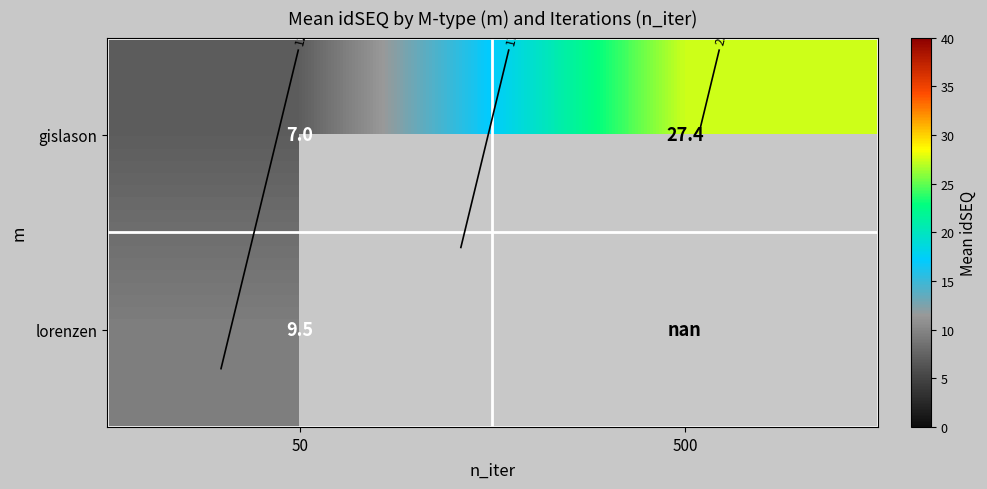

List the series in order of their peak value, lowest first.

lorenzen, gislason